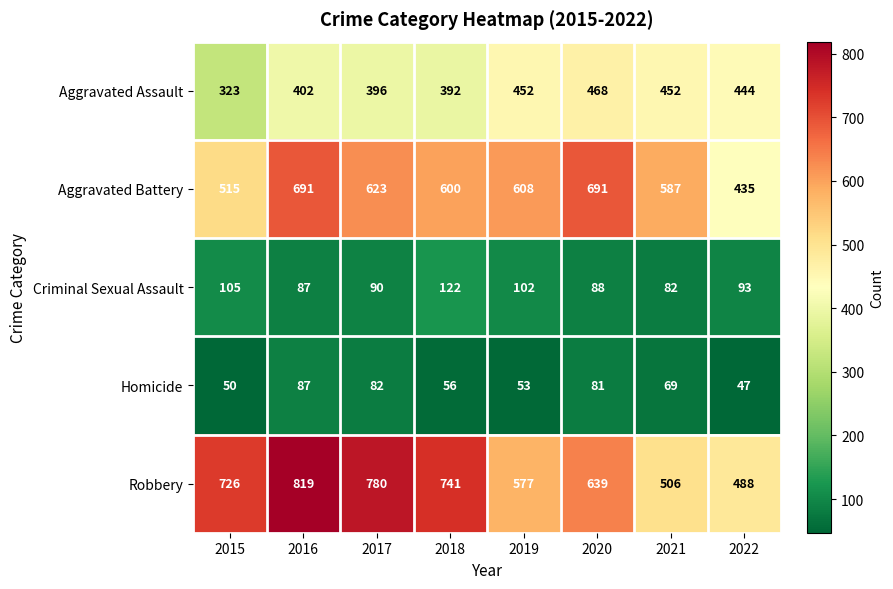

What is the average value of the Aggravated Assault series?

416